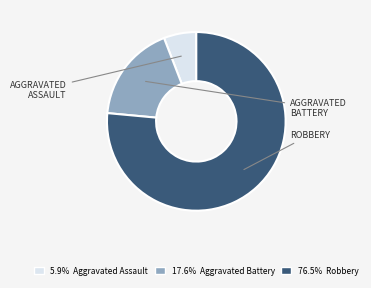

Is there a majority slice in this chart?

Yes